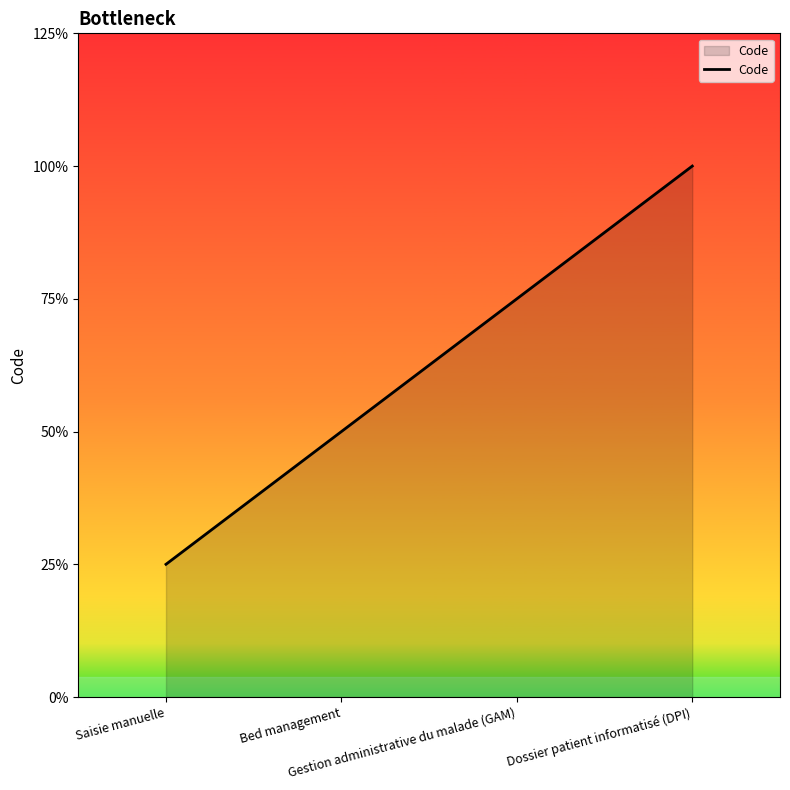

Between Saisie manuelle and Gestion administrative du malade (GAM), which is larger?

Gestion administrative du malade (GAM)